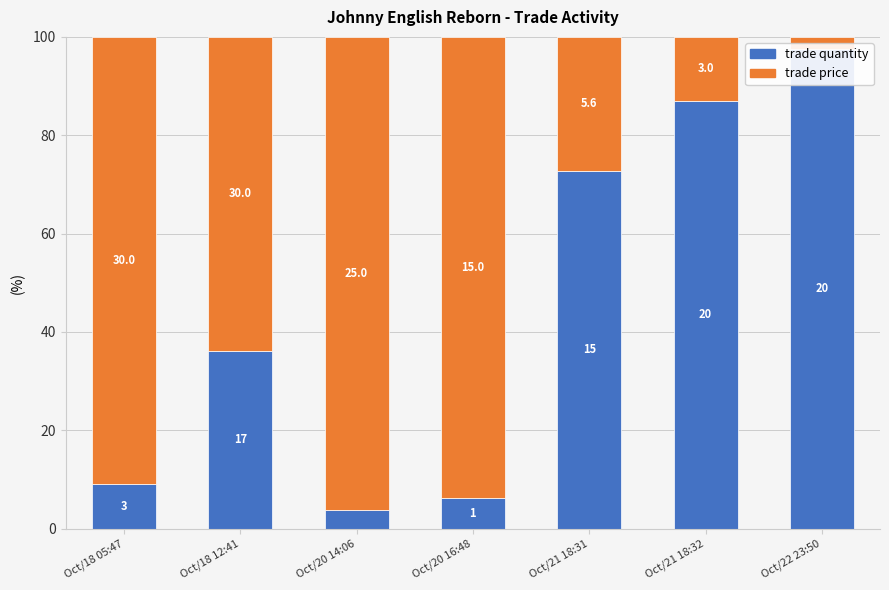

Count the number of data series in this chart.

2